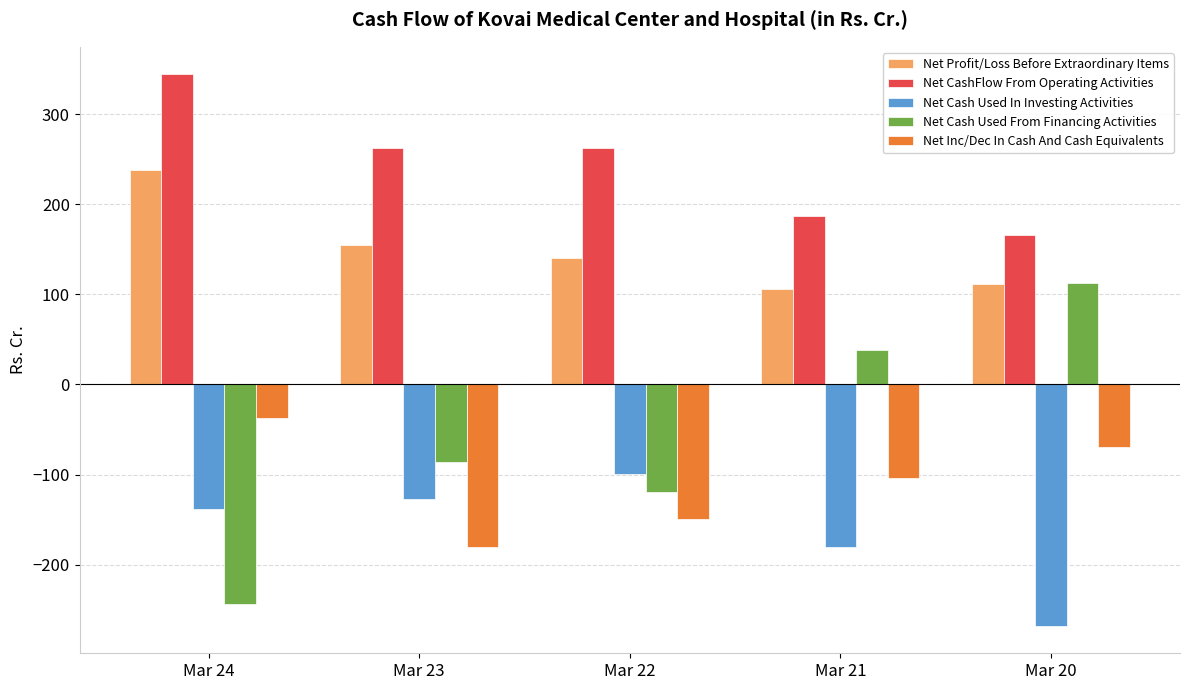

Which label corresponds to the smallest value in the chart?

Mar 20